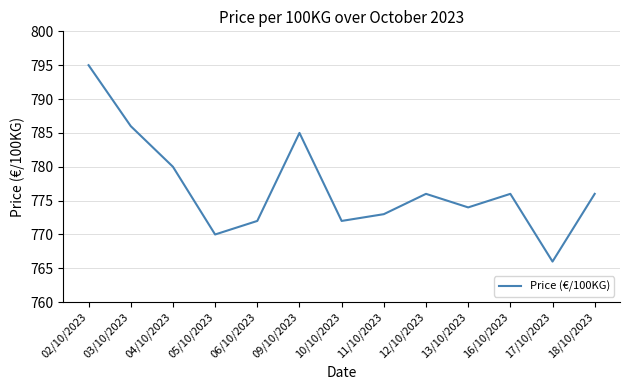

Reading right to left, what are all the values shown in this chart?

776	766	776	774	776	773	772	785	772	770	780	786	795